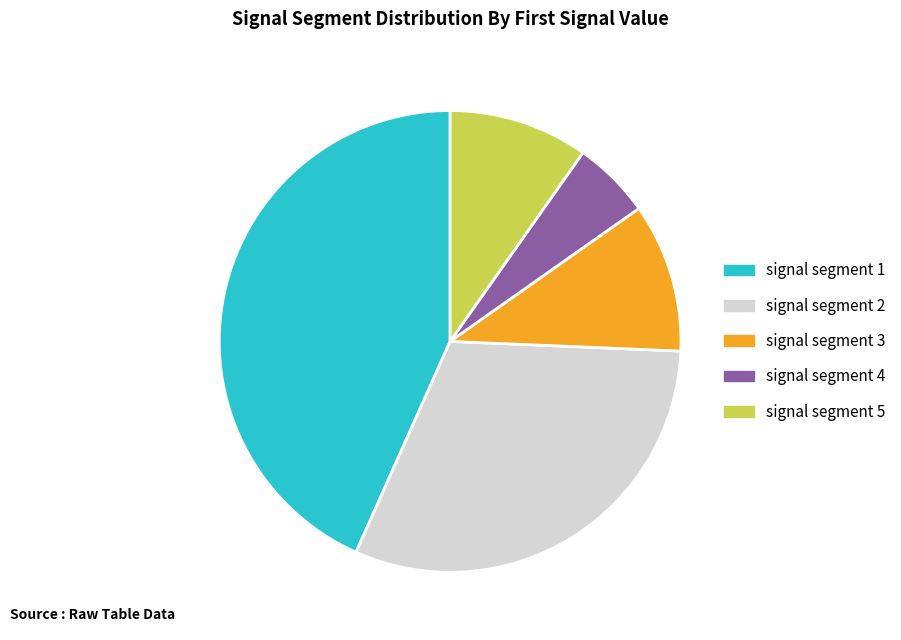

Does any single category account for the majority?

No